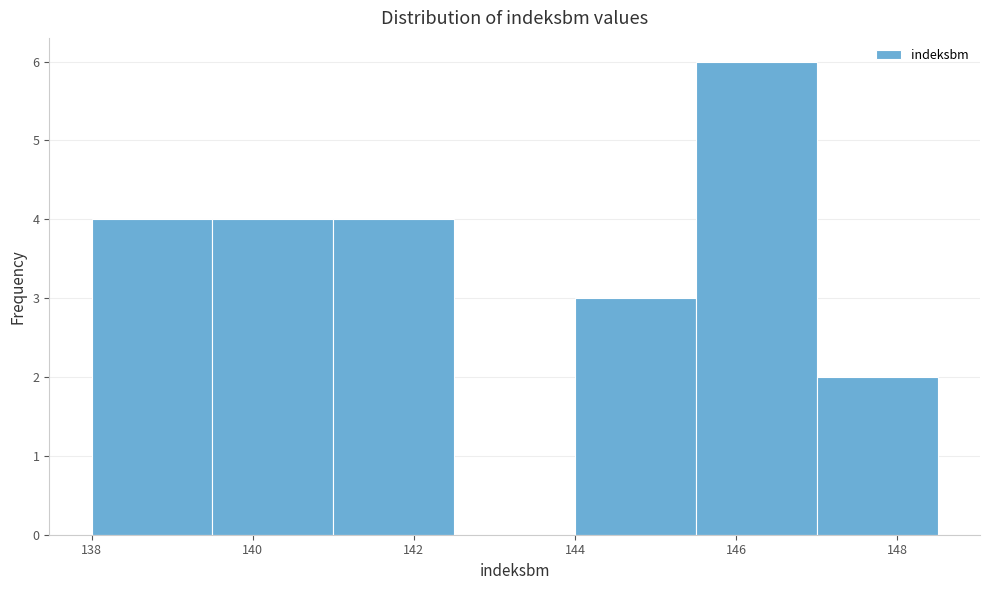

How tall is the bar that spans 147.0 to 148.5 on the x-axis? Neither the bar edges nor the heights are printed on the chart, so give them approximately, as read against the axes.

2